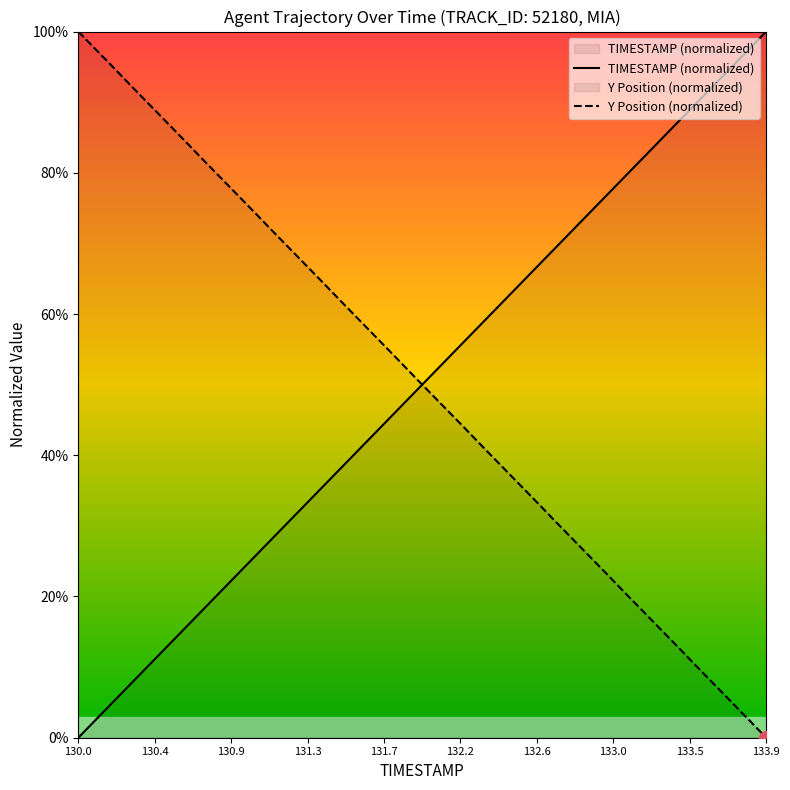

At 132.4, list the series in order from smallest to largest.

Y, TIMESTAMP